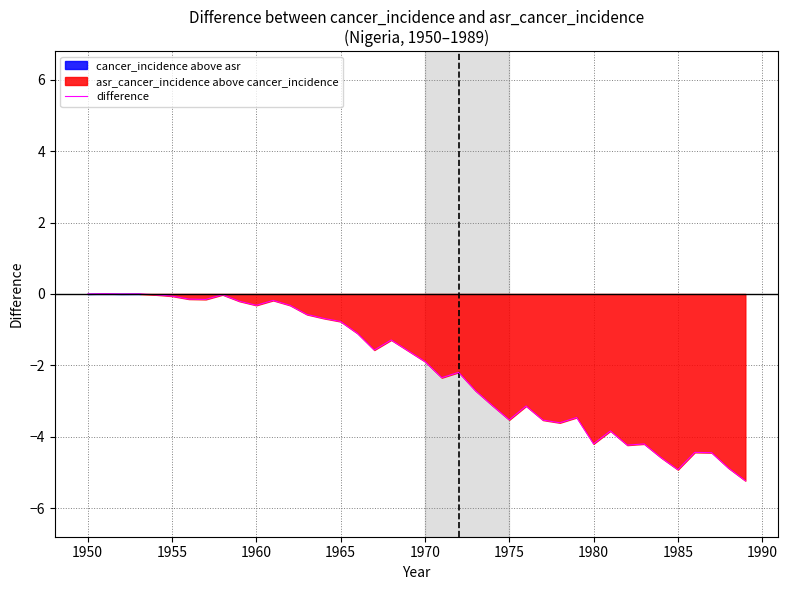

The value of difference at 1950 is 0.0. True or false?

True